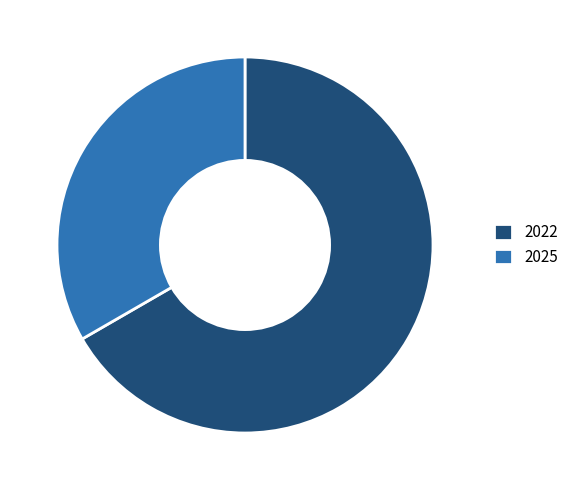

What is the majority slice?

2022